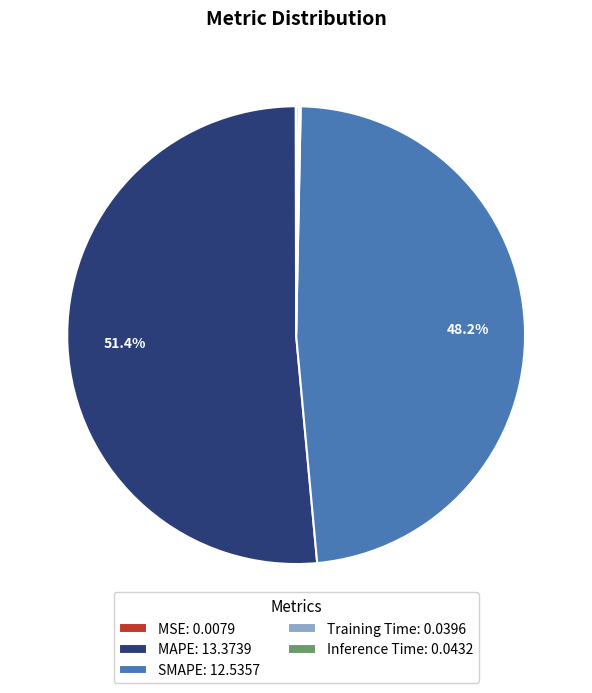

Is there a majority slice in this chart?

Yes